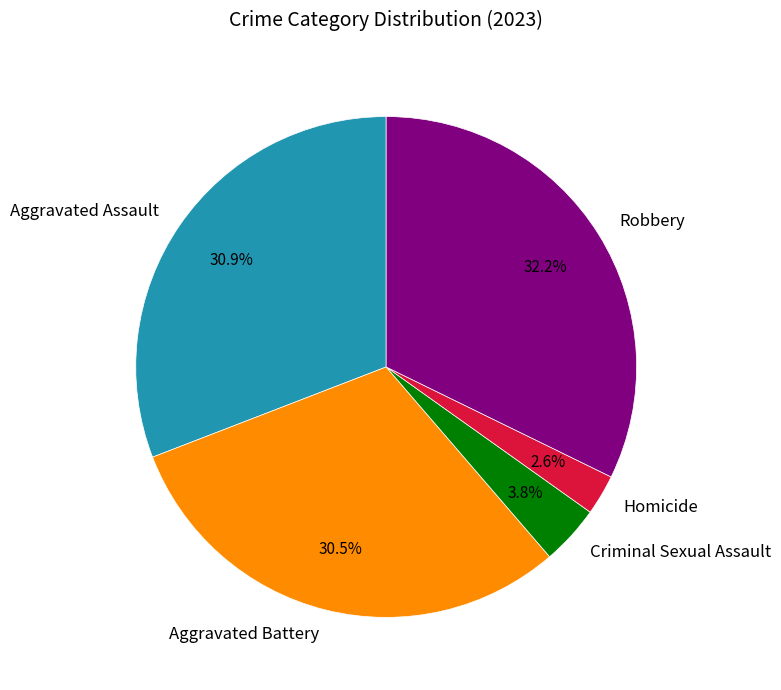

Count the number of slices in the pie.

5